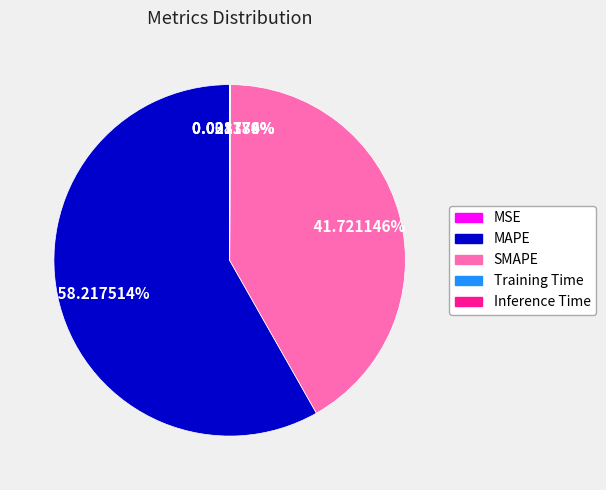

Does SMAPE represent more than half of the total?

No